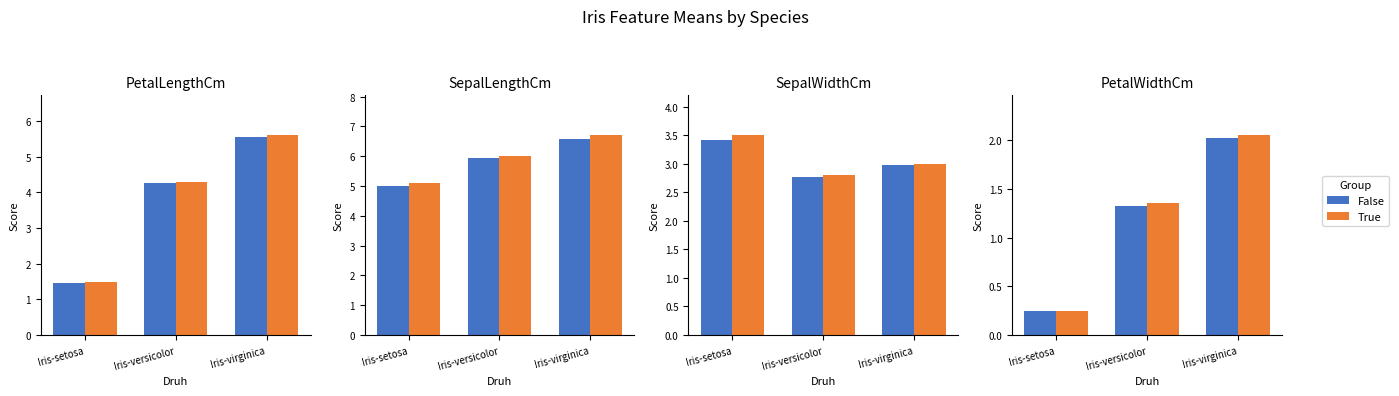

Which series has the largest total across all categories?

True